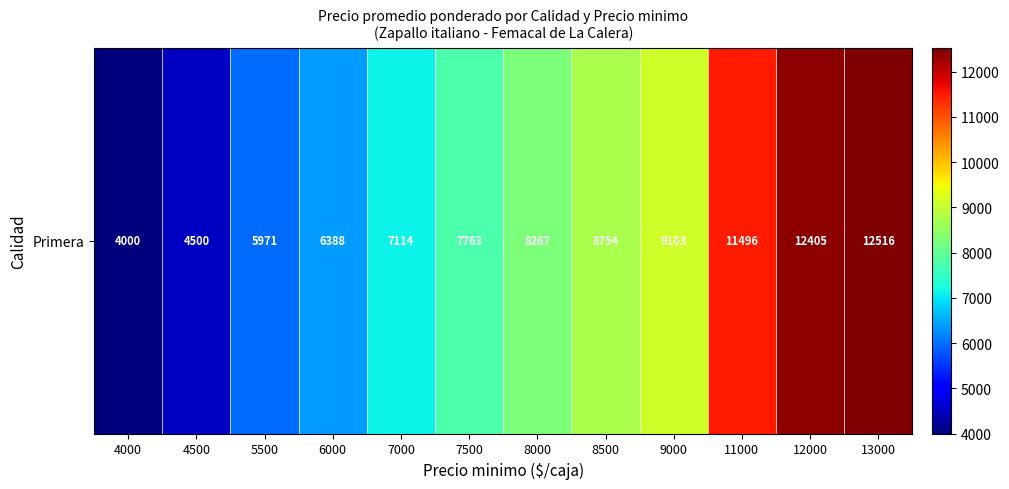

List the labels in order of value, smallest first.

4000, 4500, 5500, 6000, 7000, 7500, 8000, 8500, 9000, 11000, 12000, 13000